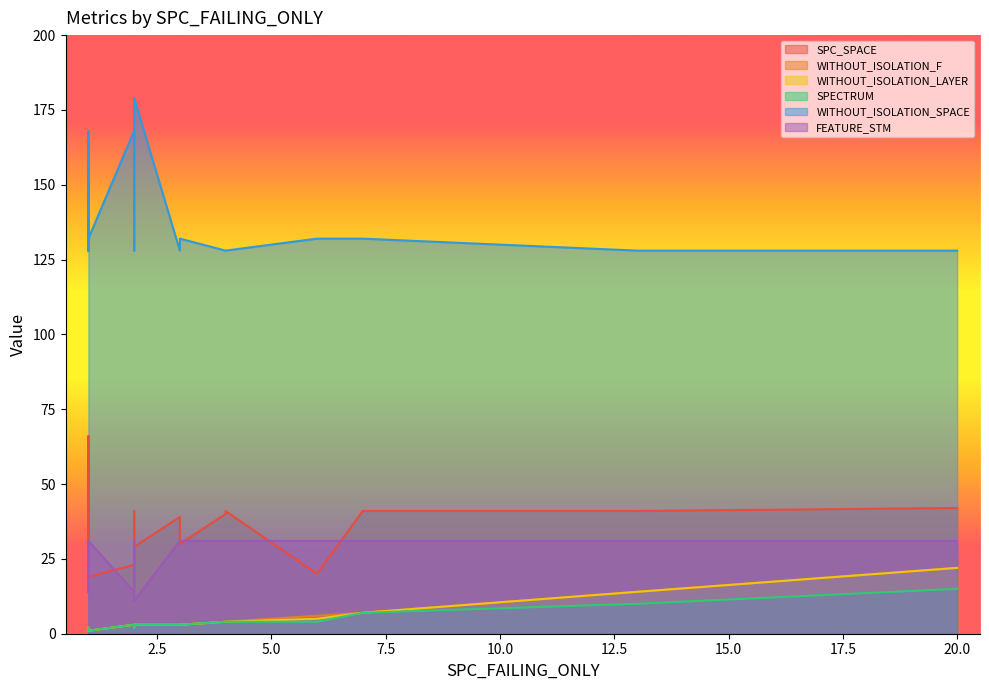

True or false: WITHOUT_ISOLATION_F and WITHOUT_ISOLATION_SPACE intersect in this chart.

False